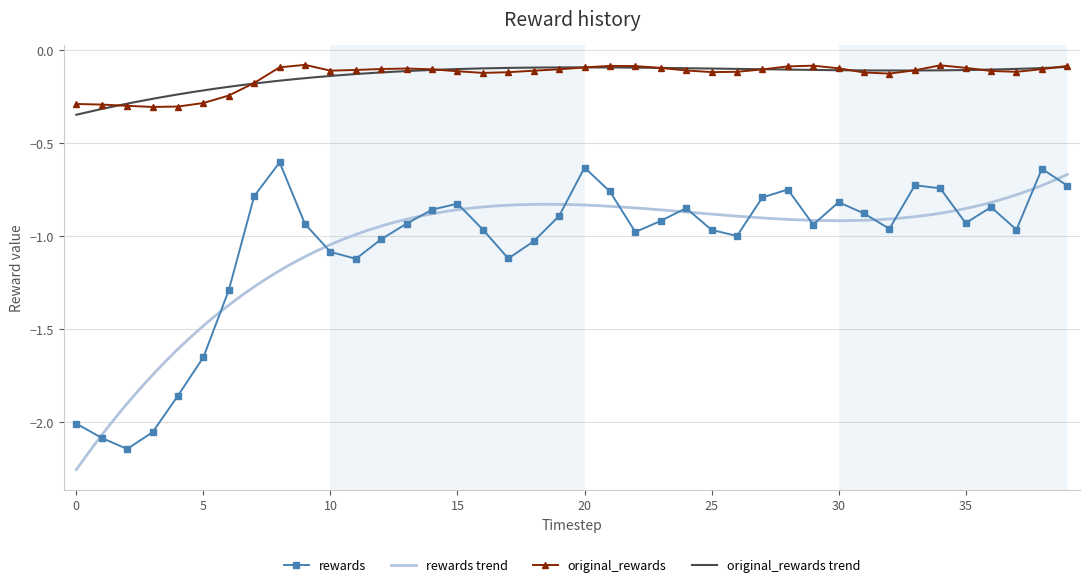

At which category does rewards reach its first local peak?

8